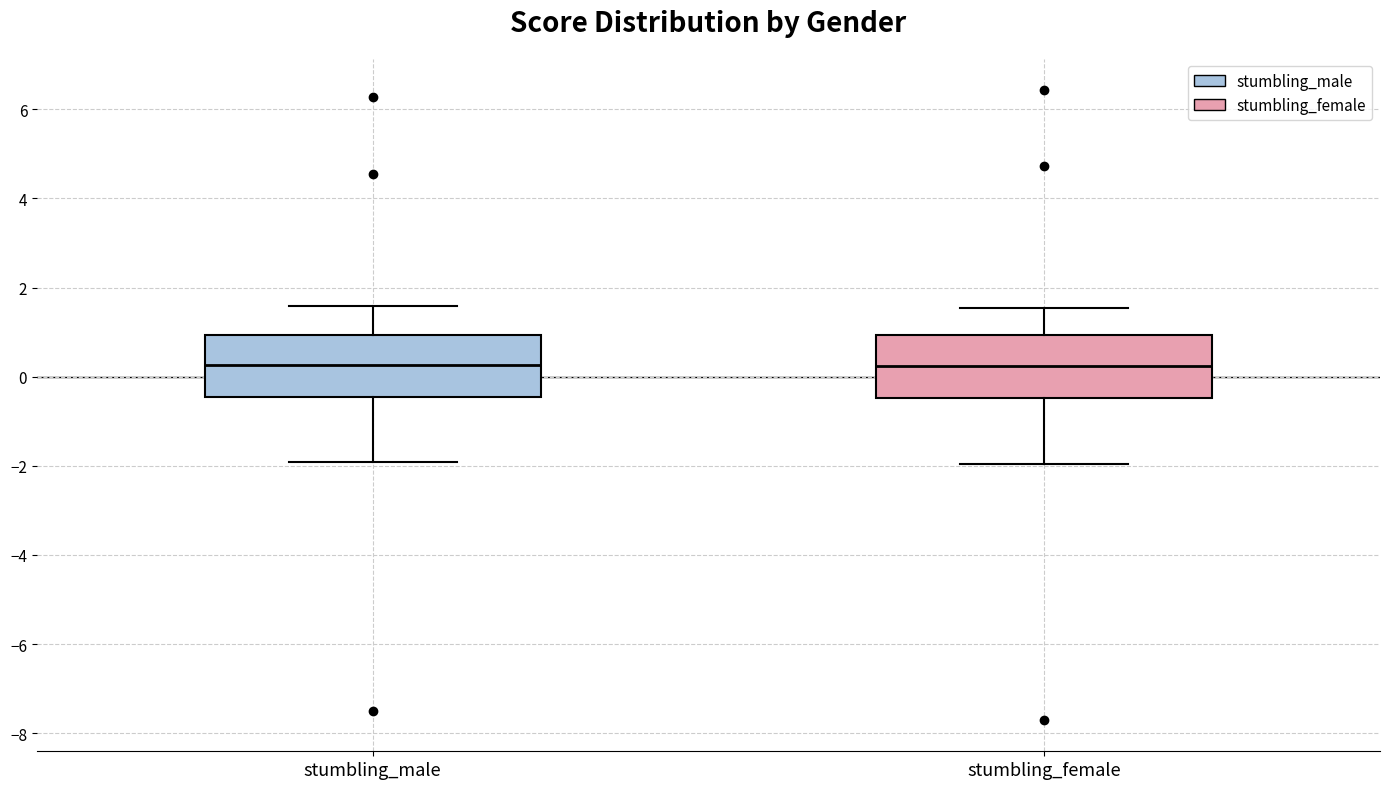

Reading left to right, transcribe this box plot: for each box, give where its median line is, the range the box spans, and where its two whiskers end, as read against the y-axis. The values are not printed on the chart, so give them approximately, as read against the axis.

stumbling_male: median 0.2, box -0.4 to 1.0, whiskers -2.0 to 1.6
stumbling_female: median 0.2, box -0.4 to 1.0, whiskers -2.0 to 1.6